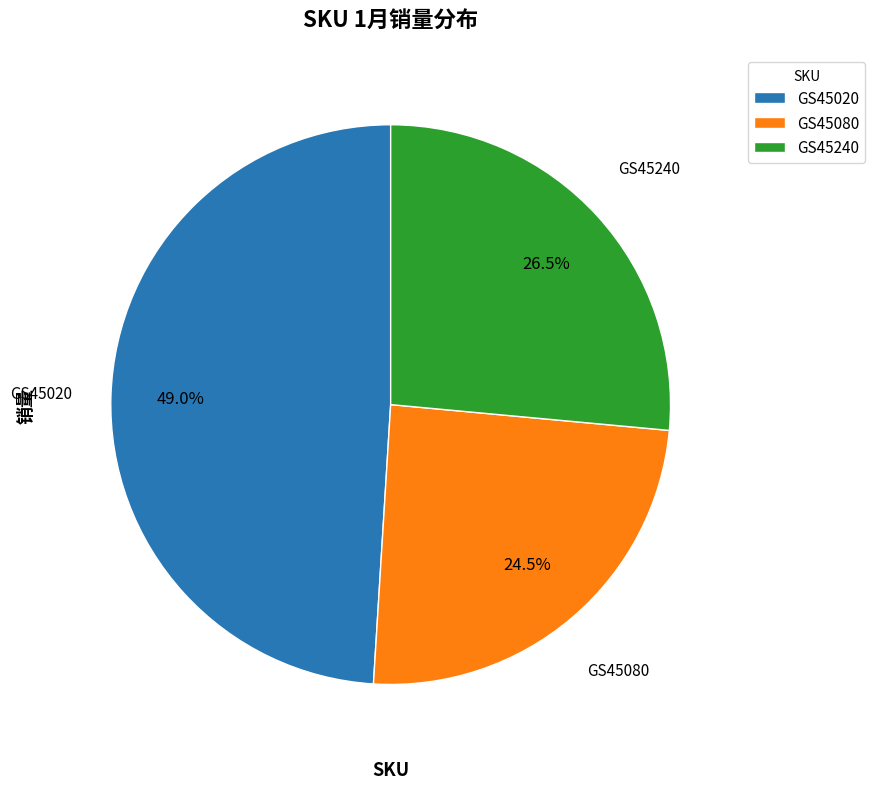

Combined, do GS45240 and GS45020 account for over 50%?

Yes